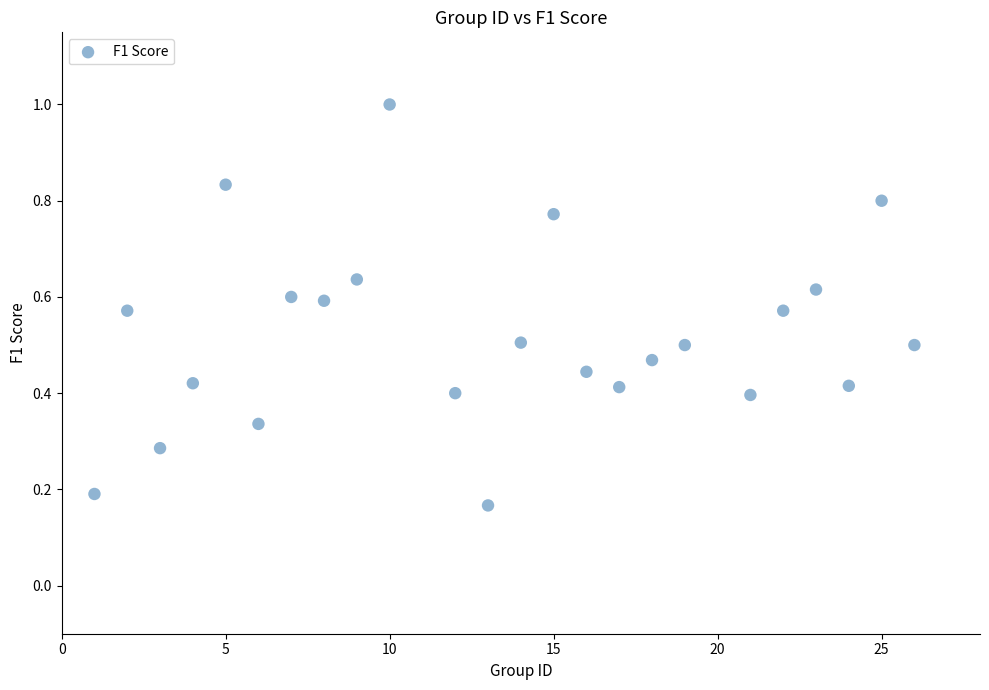

What is the range of X values (max minus min)?

25.0